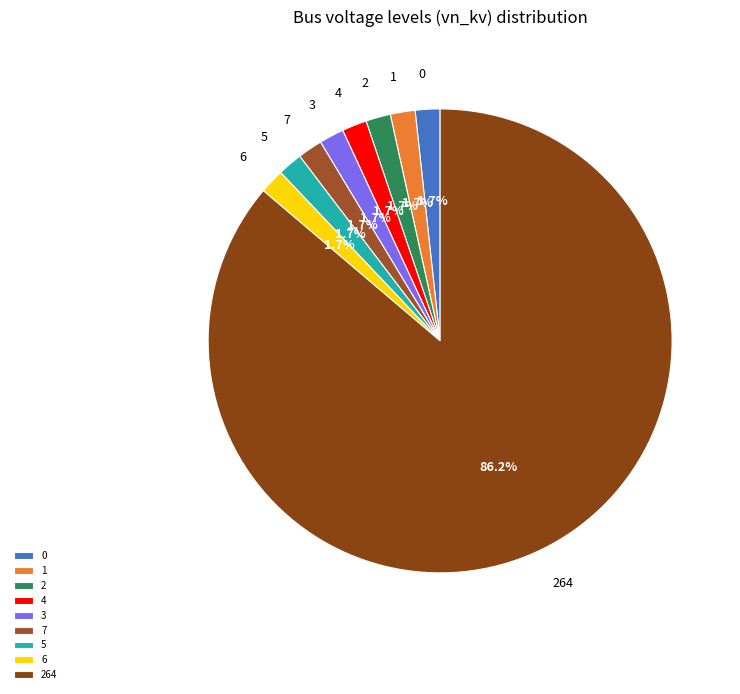

Does any single category account for the majority?

Yes